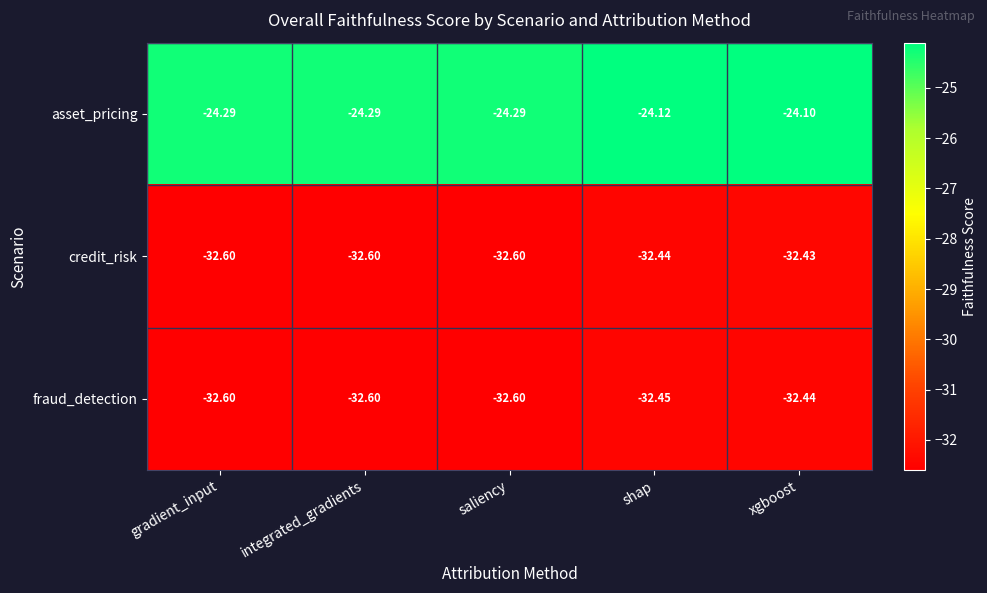

Which category has the highest value in the asset_pricing series?

xgboost